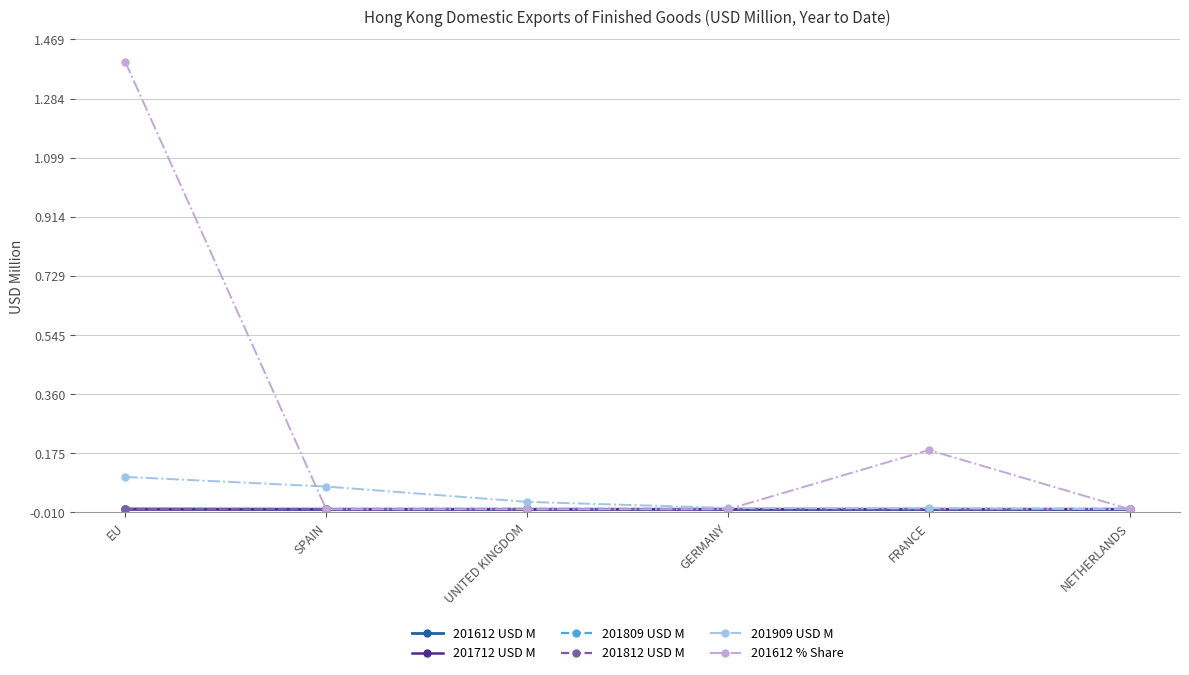

Reading left to right, list all the values displayed in this chart.

201612 USD M: 0.0	0.0	0.0	0.0	0.0	0.0
201712 USD M: 0.0	0.0	0.0	0.0	0.0	0.0
201809 USD M: 0.0	0.0	0.0	0.0	0.0	0.0
201812 USD M: 0.0	0.0	0.0	0.0	0.0	0.0
201909 USD M: 0.1	0.1	0.0	0.0	0.0	0.0
201612 % Share: 1.4	0.0	0.0	0.0	0.2	0.0